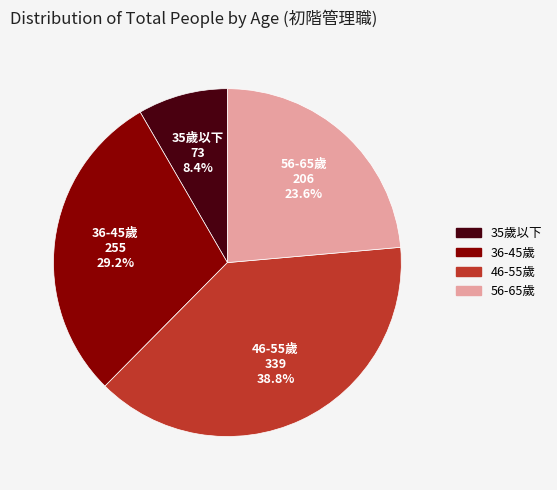

How many slices are in this pie chart?

4